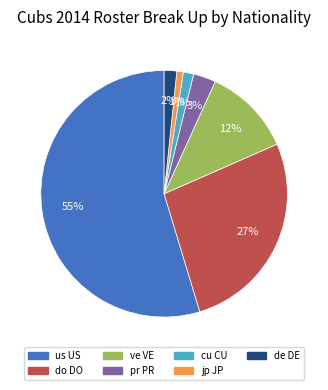

Is it true that cu CU is 1% of the pie?

True